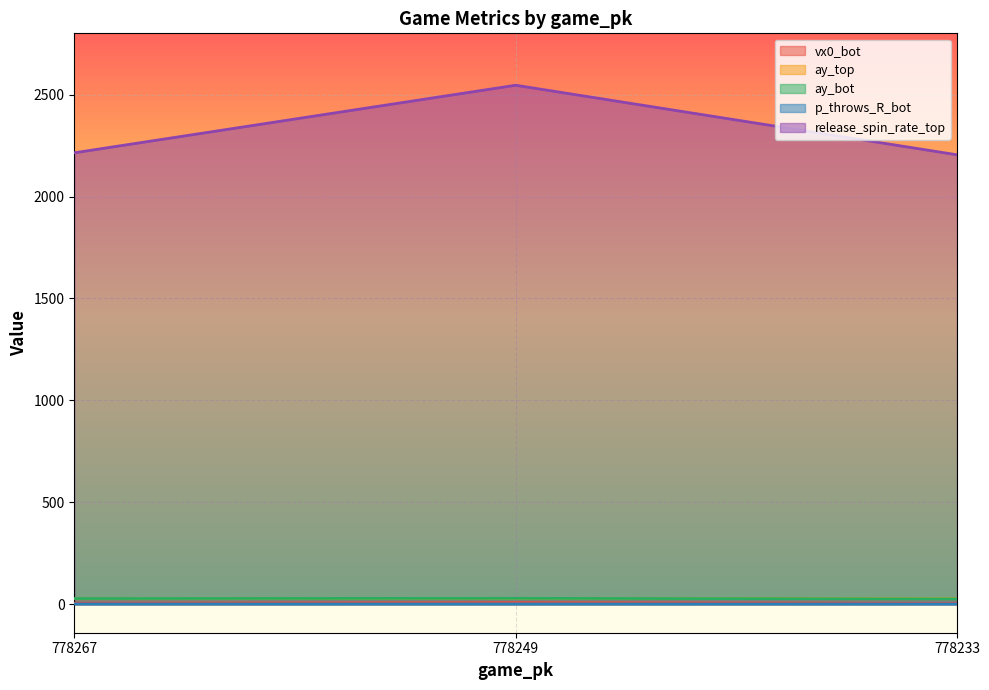

What is the sum of the p_throws_R_bot values at 778249 and 778233?

1.9